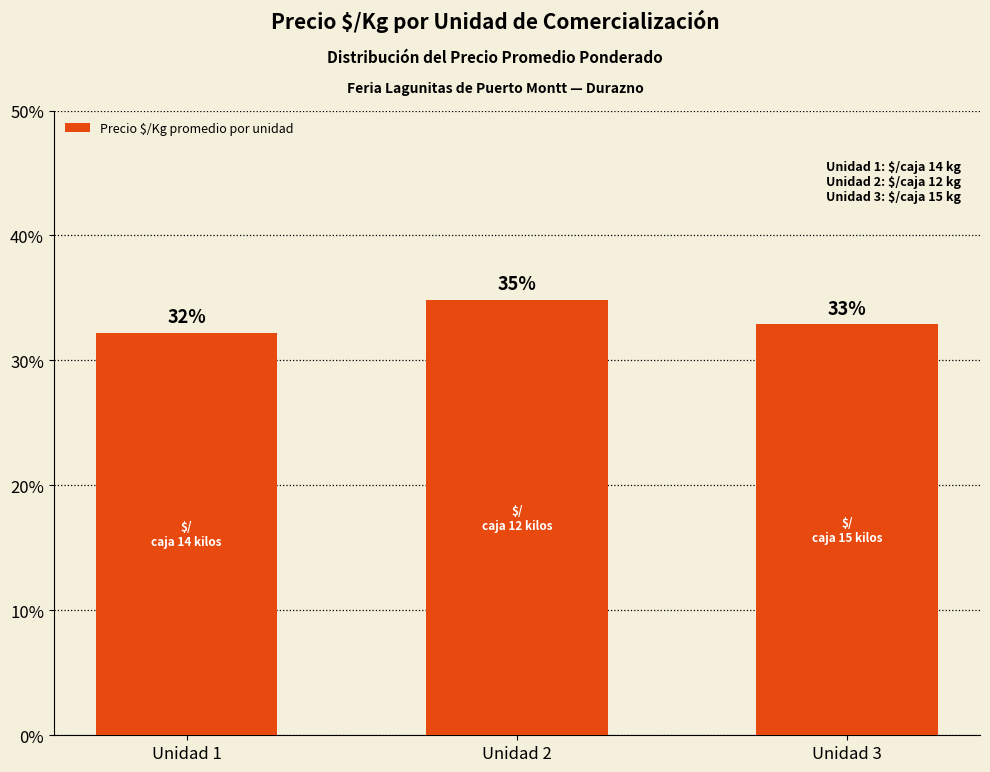

What is the difference between the values at Unidad 3 and Unidad 2?

1.9